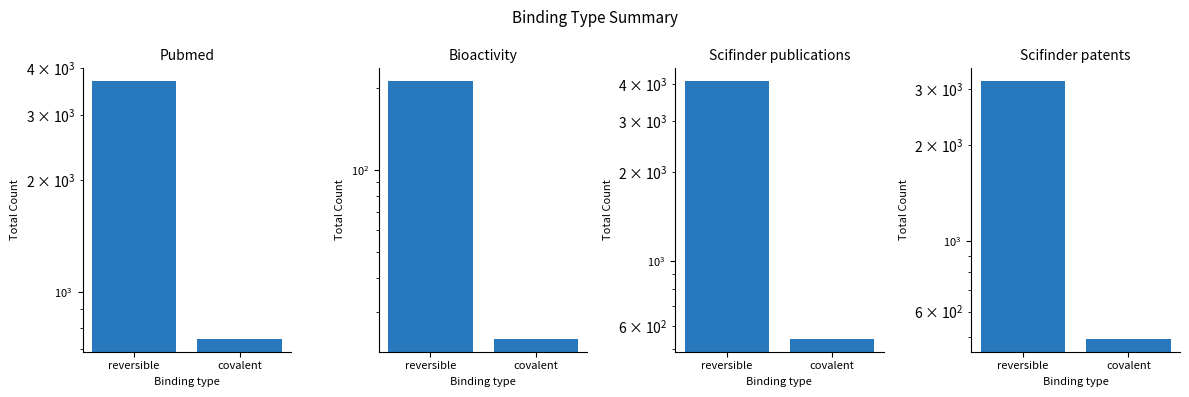

What is the label of the 2nd bar from the right?

reversible